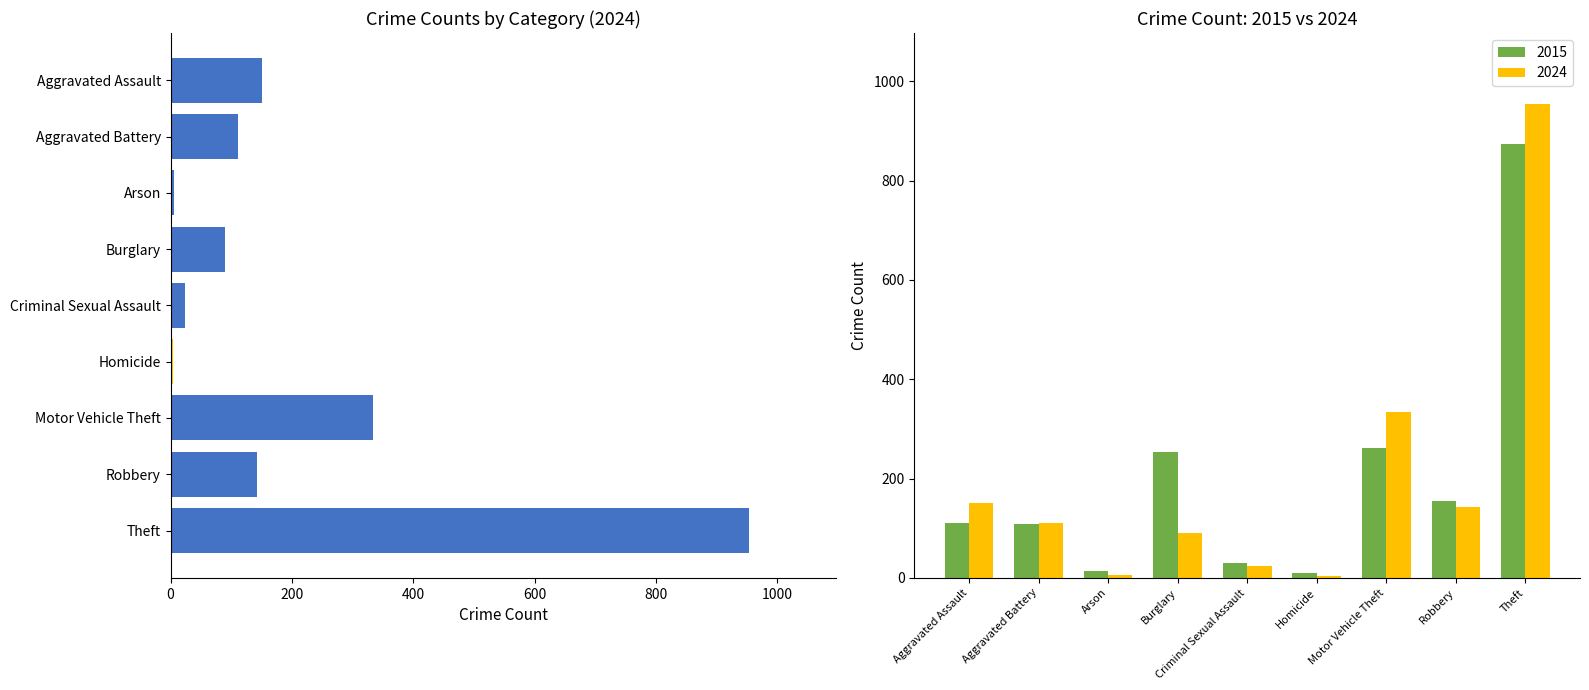

Read the 2024 value at Theft, to the nearest 50.

950